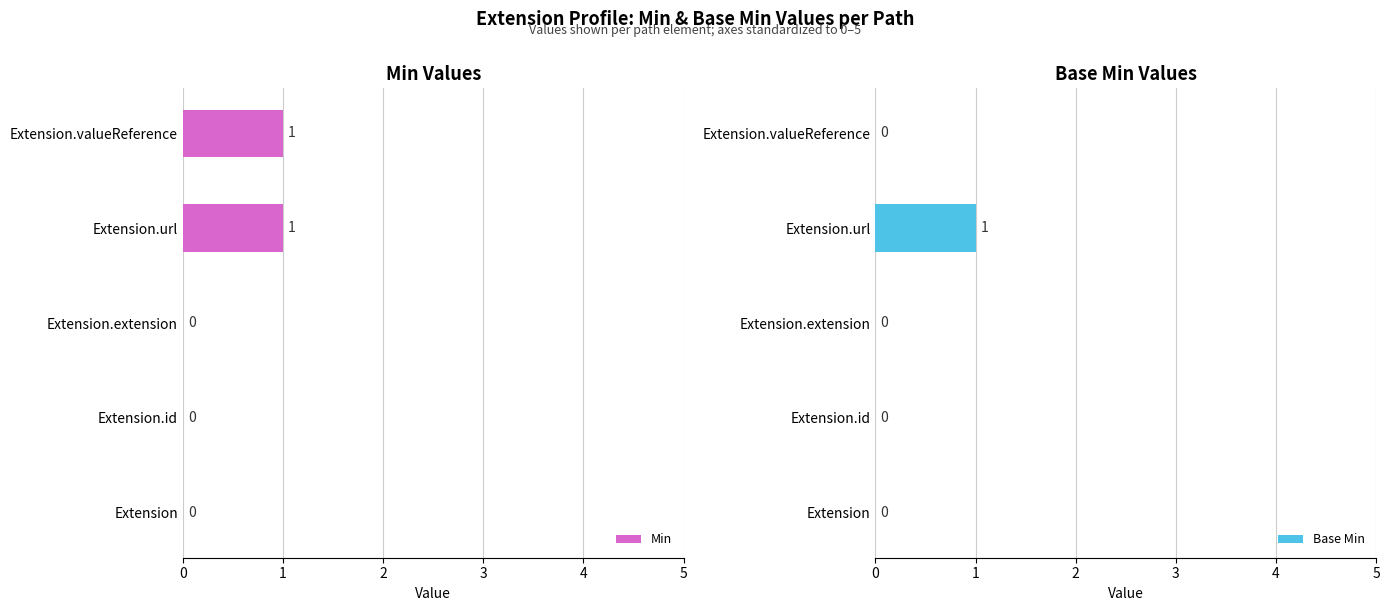

The Min series shows 1 at Extension.url. True or false?

True